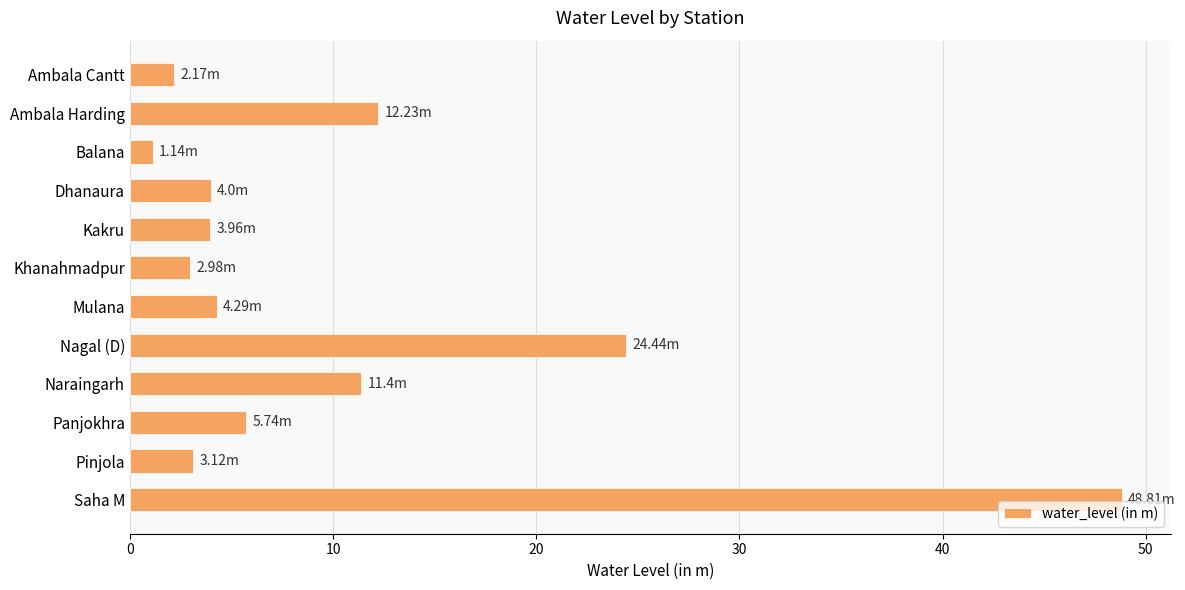

What is the label of the 11th bar from the bottom?

Ambala Harding